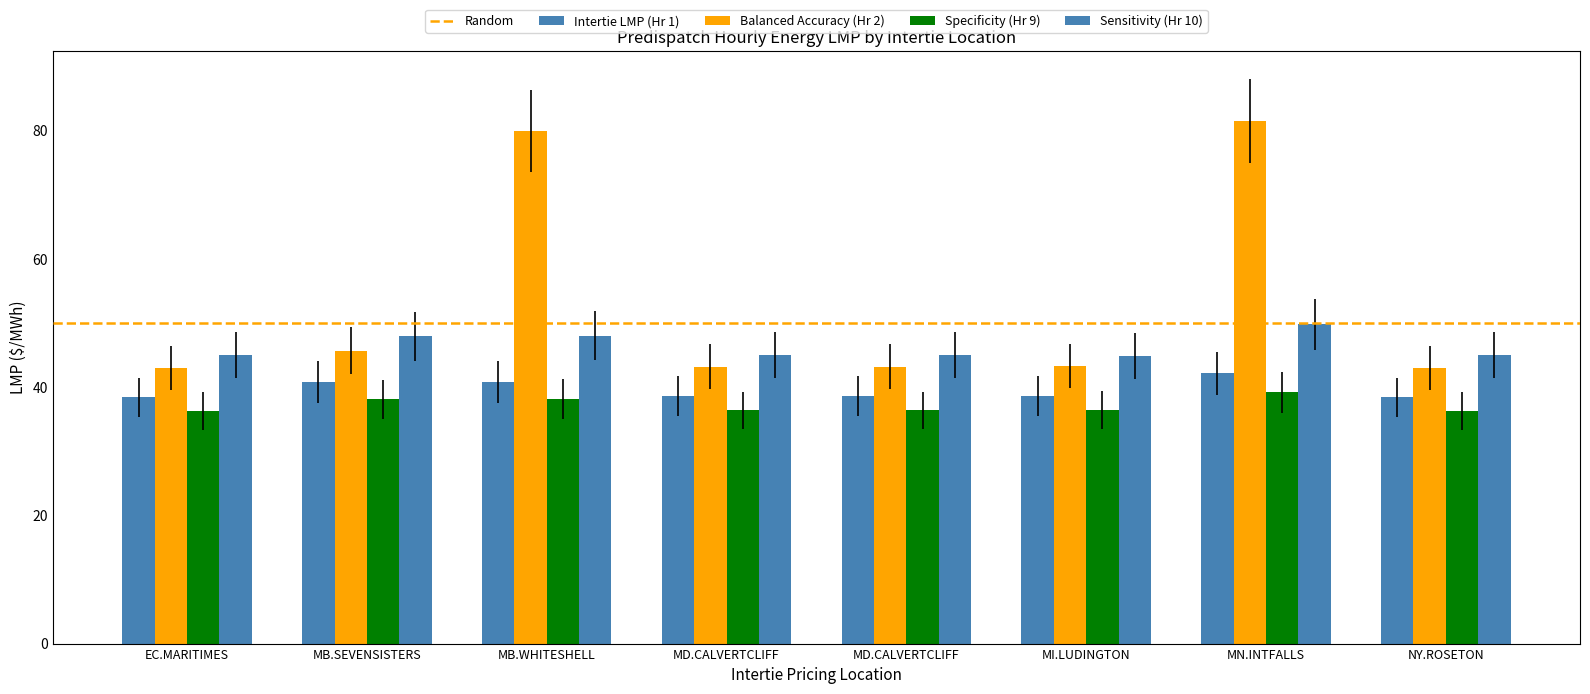

How many groups of bars are there?

8